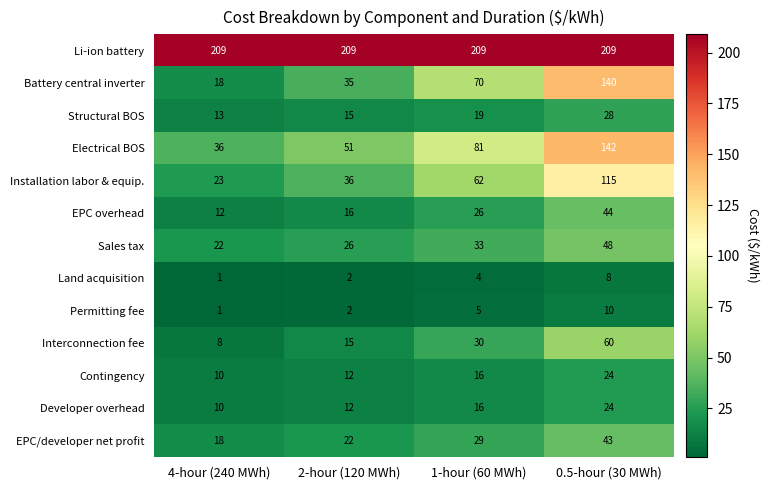

What is the difference between the Sales tax values at 0.5-hour (30 MWh) and 1-hour (60 MWh)?

15